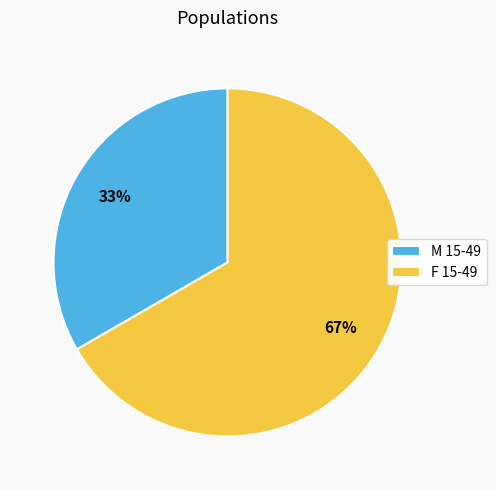

Combined, do M 15-49 and F 15-49 account for over 50%?

Yes